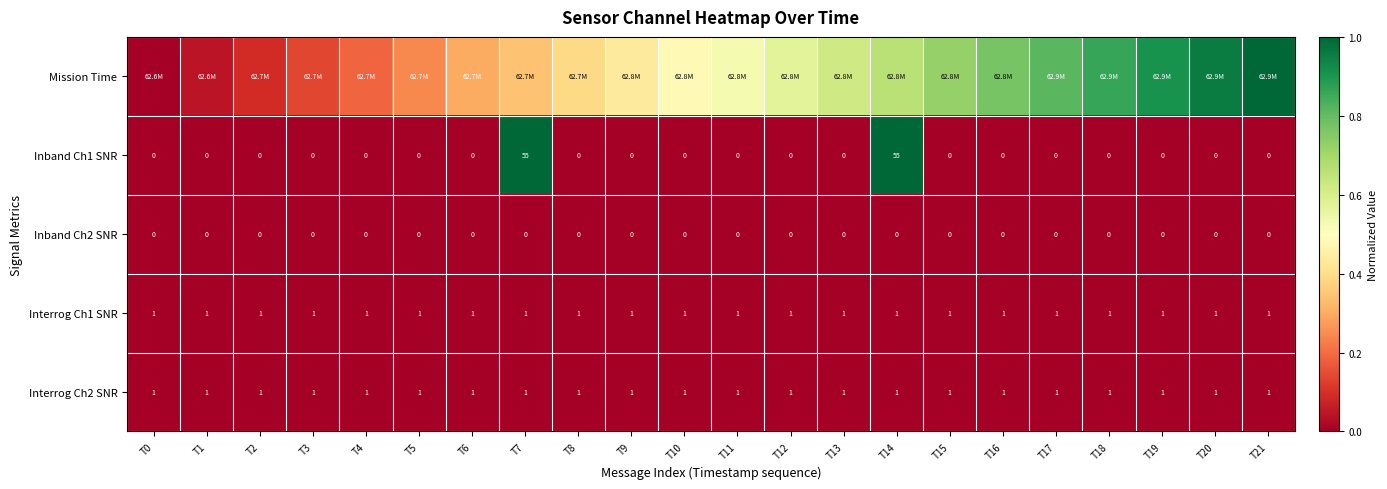

Which series changed the most between T2 and T16?

Mission Time